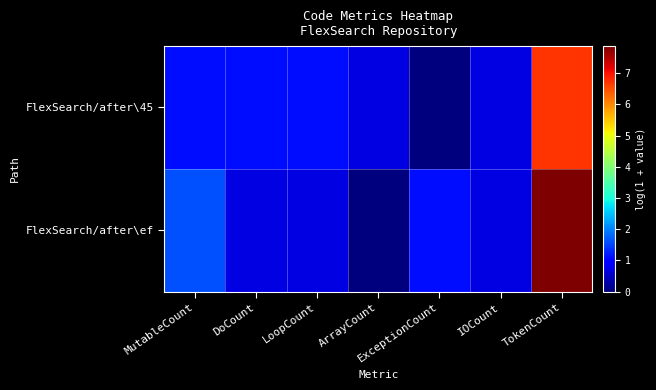

How many data points does each series have?

7